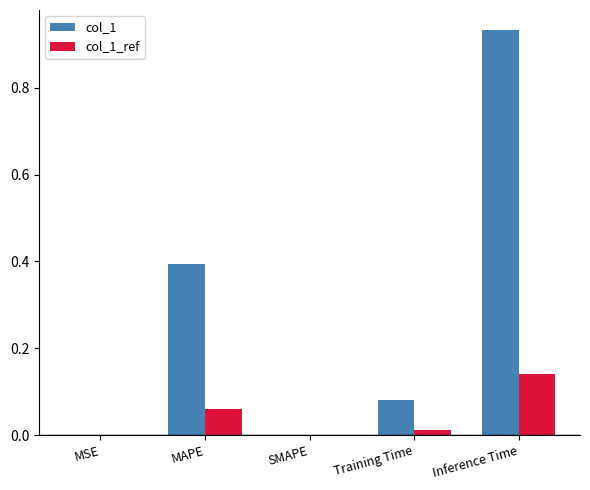

Is the value of col_1 at MAPE greater than the value of col_1_ref at Training Time?

Yes